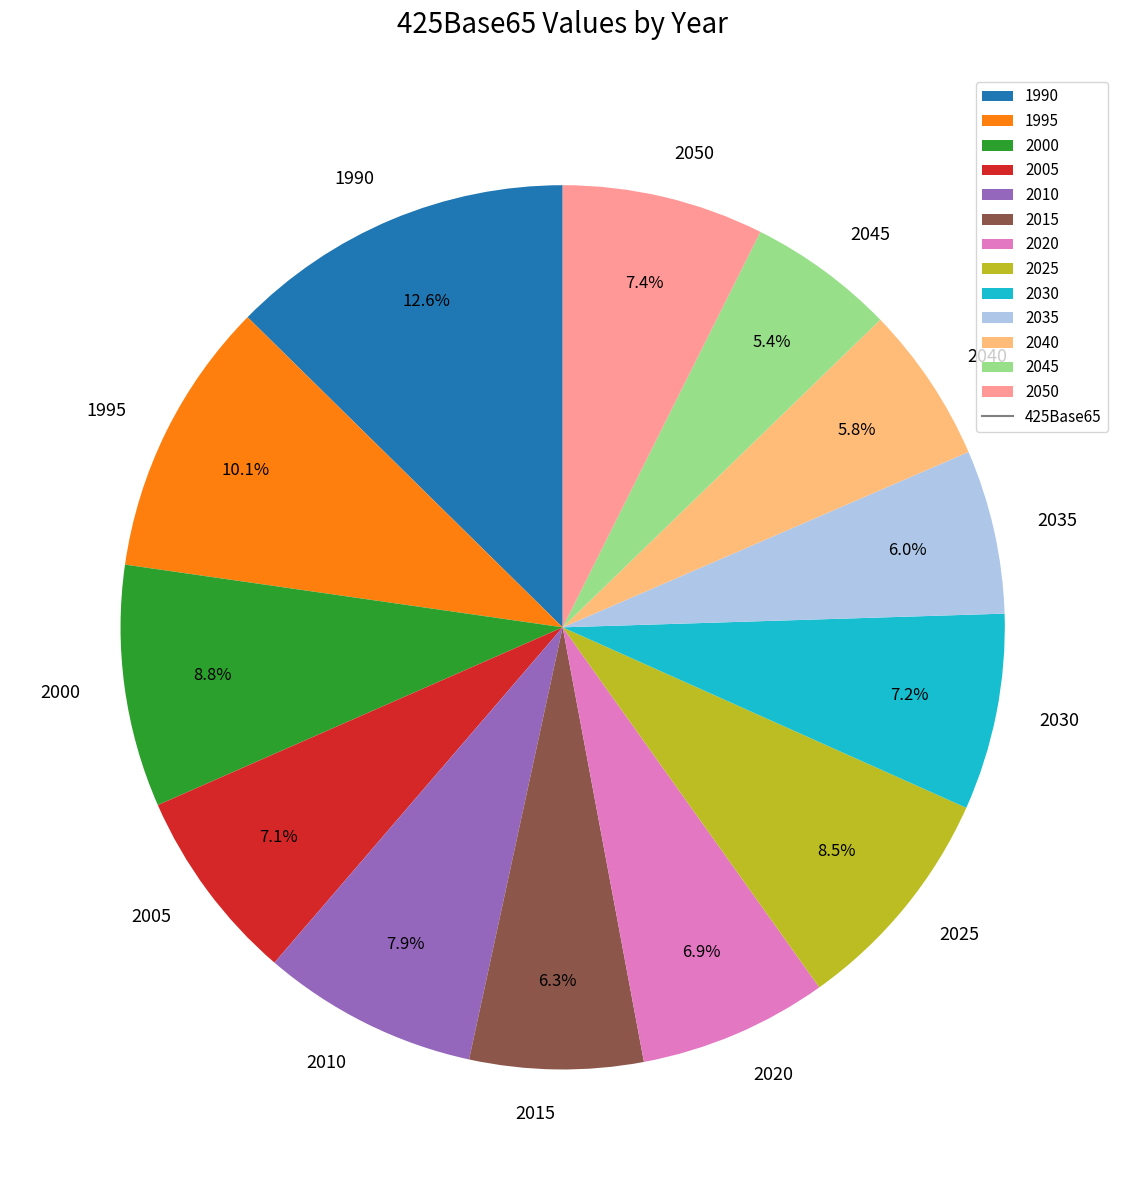

Approximately how many times larger is the value at 2040 compared to 1995?

0.6